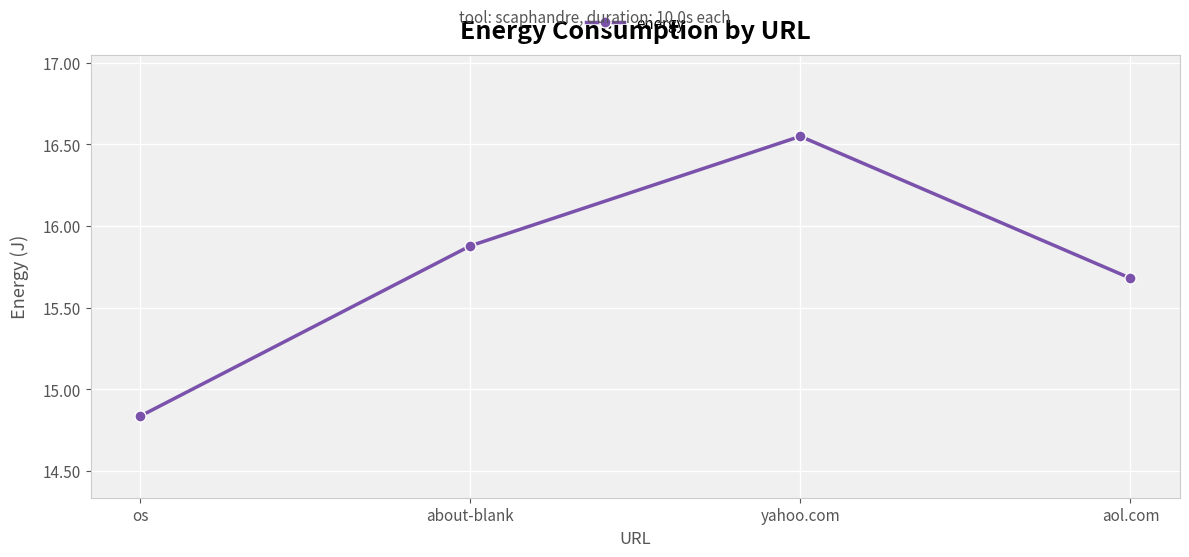

Which label corresponds to the largest value in the chart?

yahoo.com